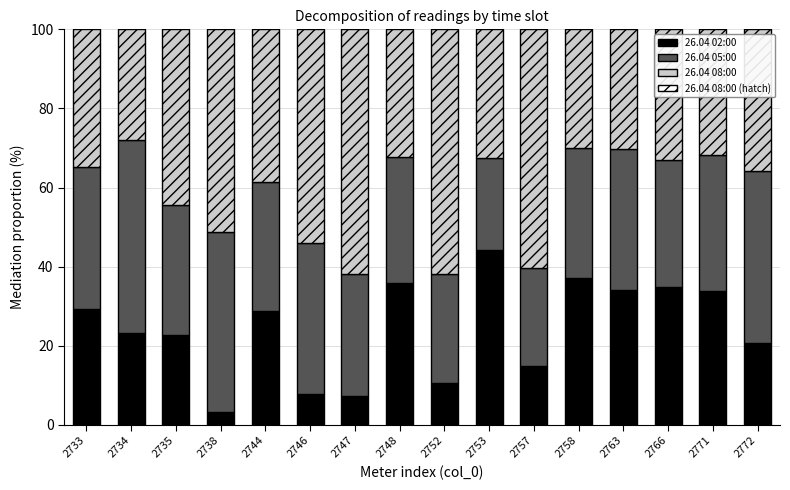

Which series has the largest range (max minus min)?

26.04 02:00